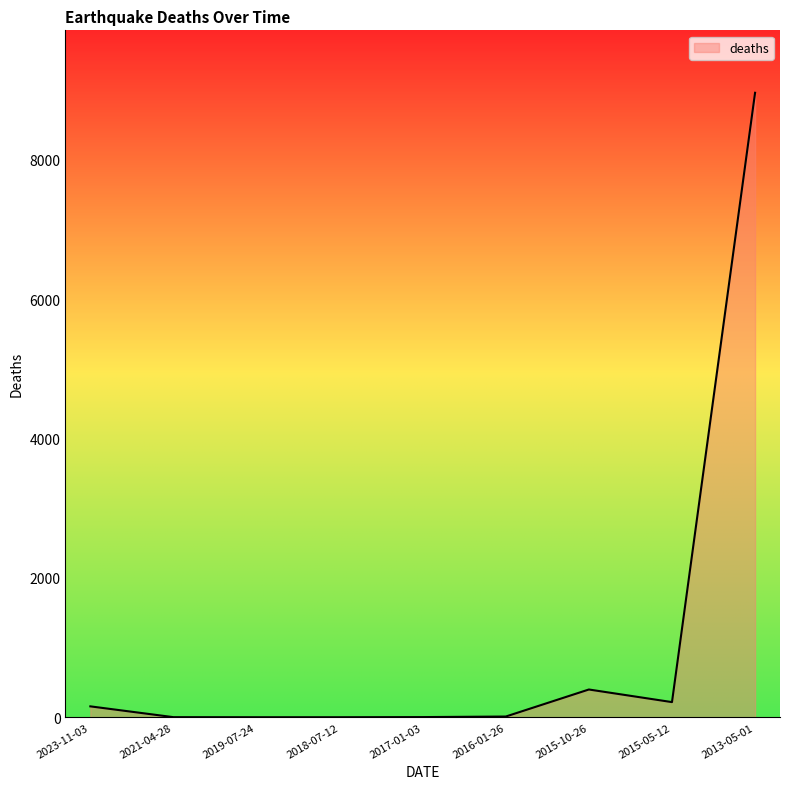

What is the difference between the maximum and minimum values?

8963